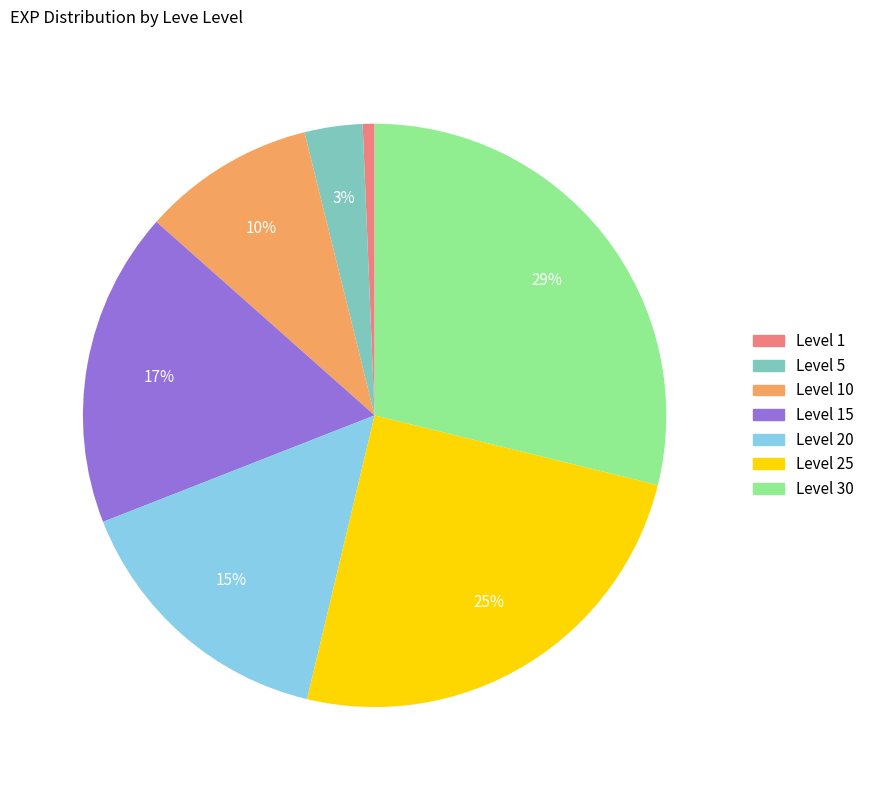

Is there a majority slice in this chart?

No